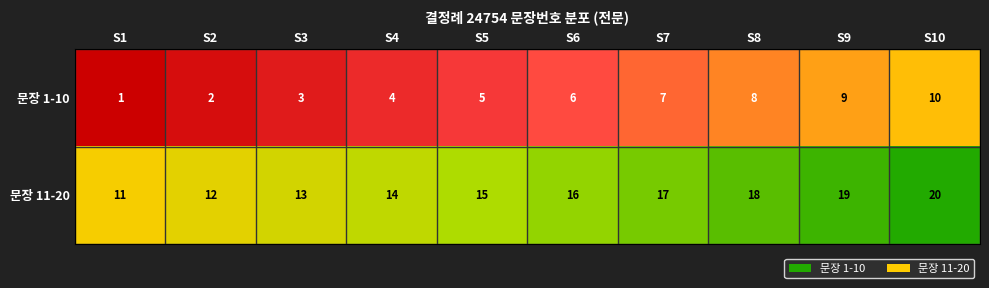

Reading right to left, list all the values displayed in this chart.

문장 1-10: 10	9	8	7	6	5	4	3	2	1
문장 11-20: 20	19	18	17	16	15	14	13	12	11